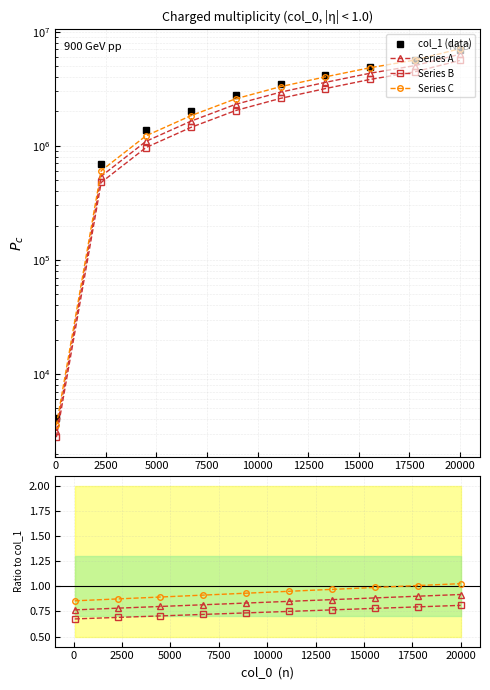

What is the value of the Series C point at the 8th from the left?

1.0